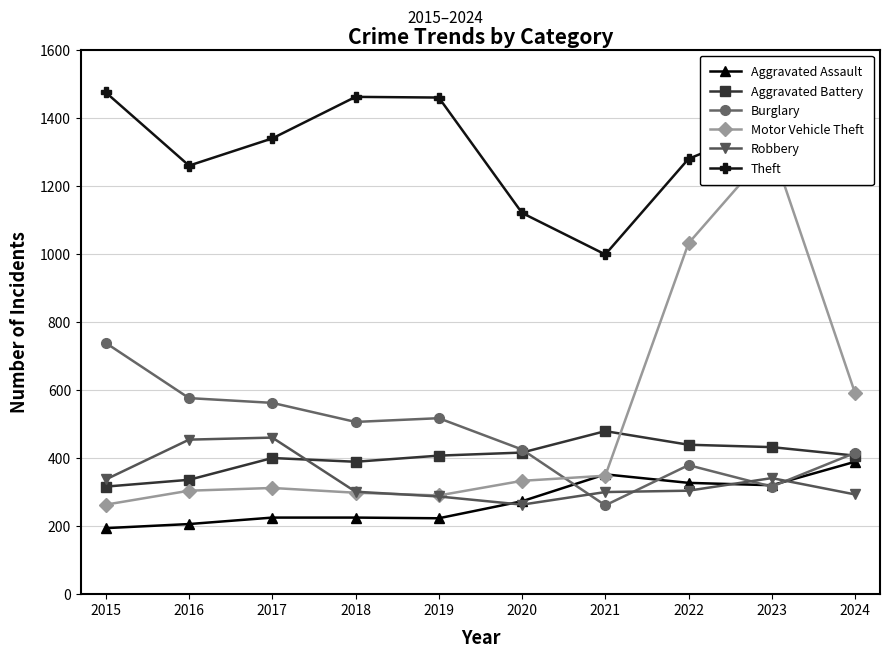

At which category does Burglary reach its first local valley?

2018